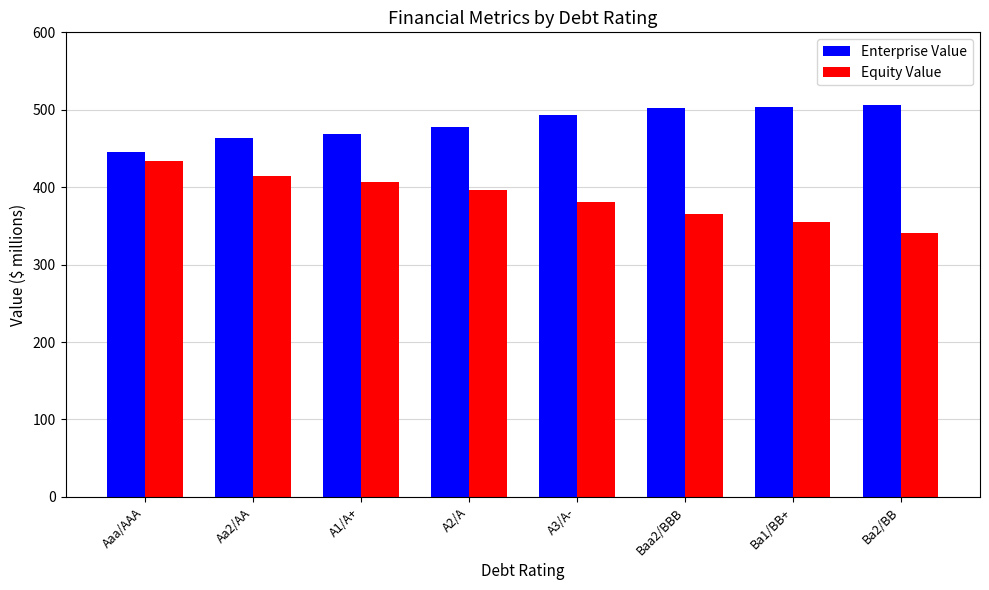

What is the difference between the highest and lowest values at A1/A+?

62.4